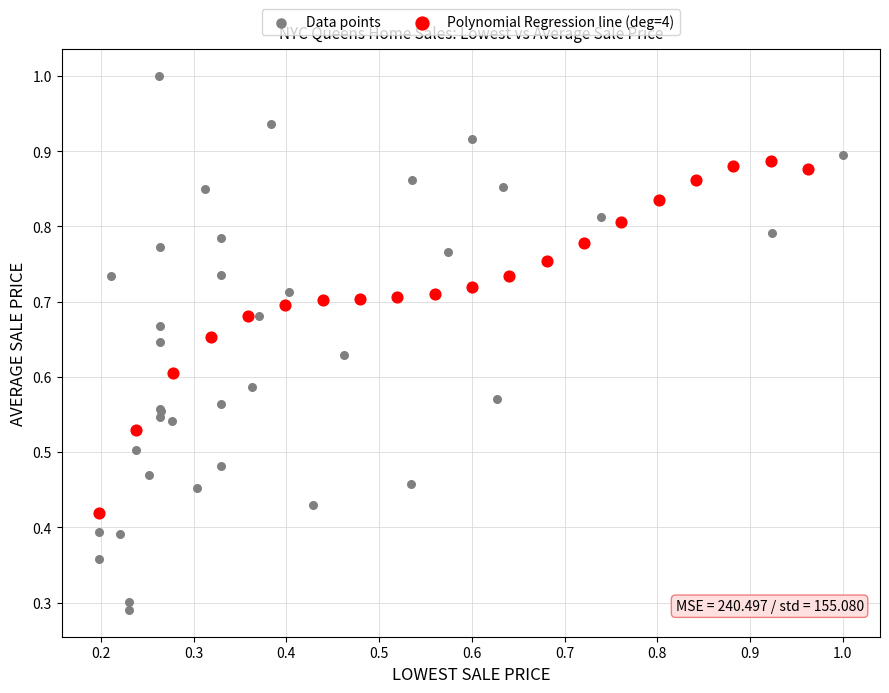

Which series has the largest Y range (max minus min)?

Data points